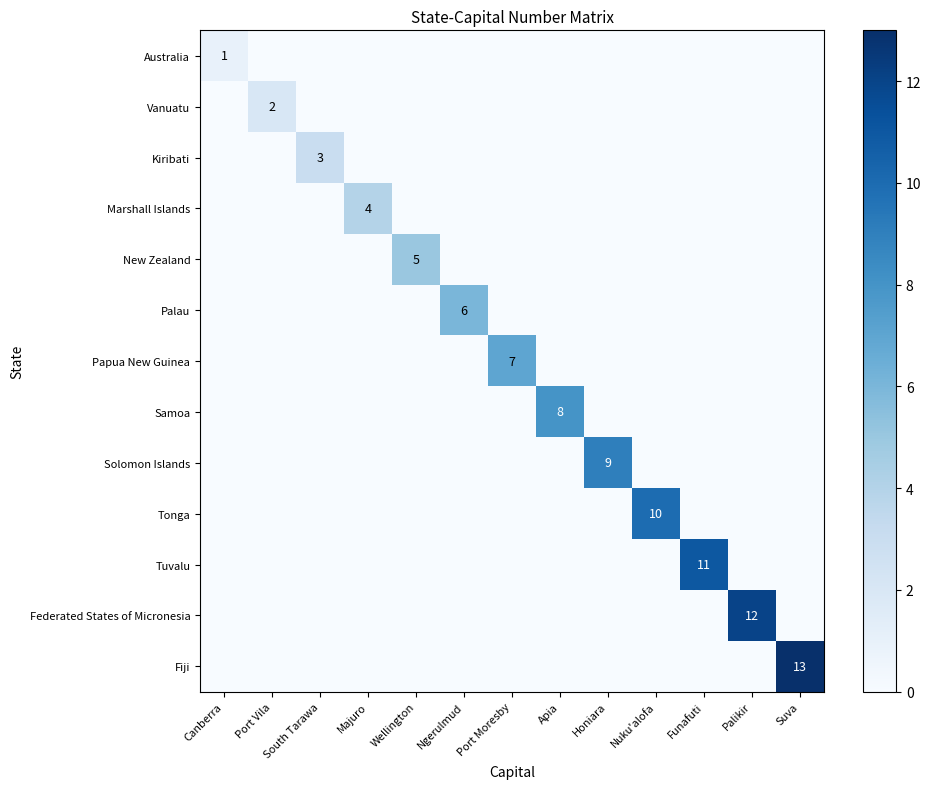

What is the difference between the maximum and second lowest values in the Vanuatu series?

2